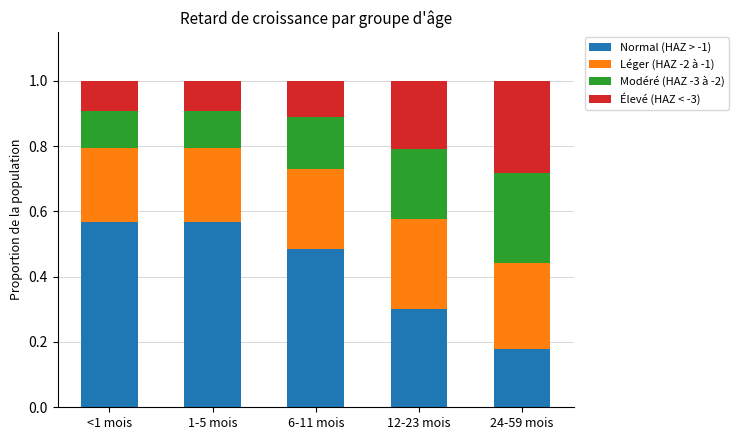

What is the total value across all series at <1 mois?

1.0